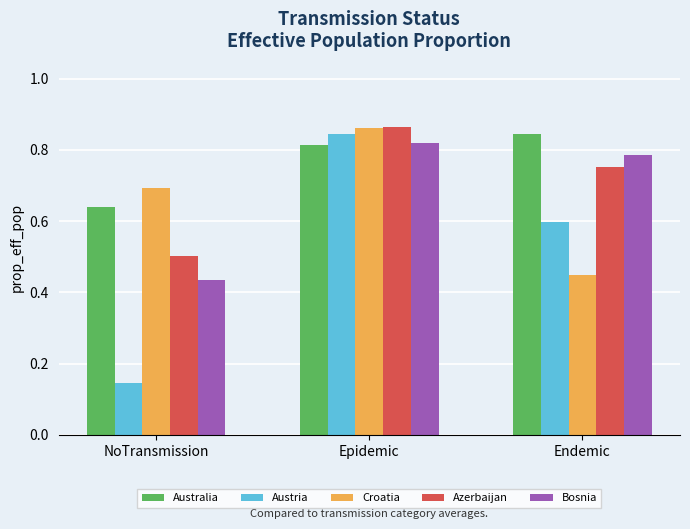

Which series has the widest spread of values?

Austria